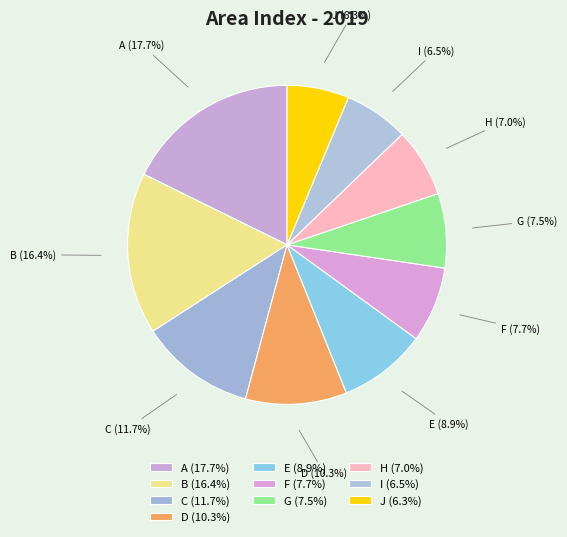

Is I (6.5%) the majority of the pie?

No